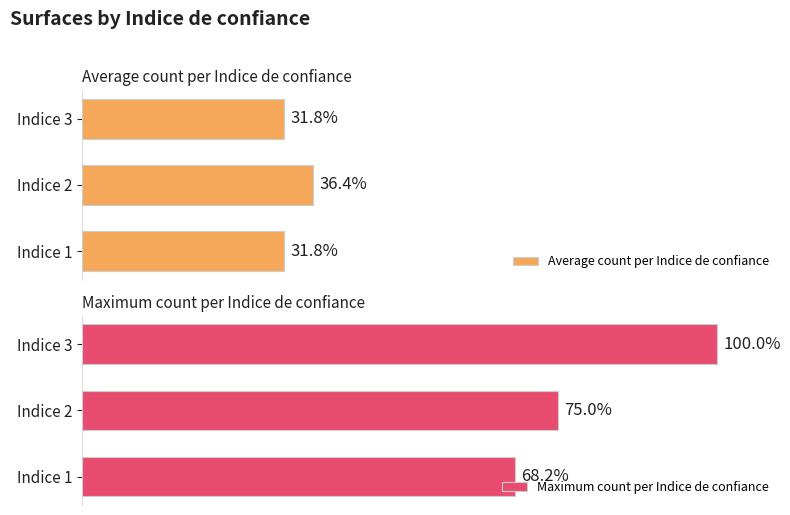

How many groups of bars are there?

3